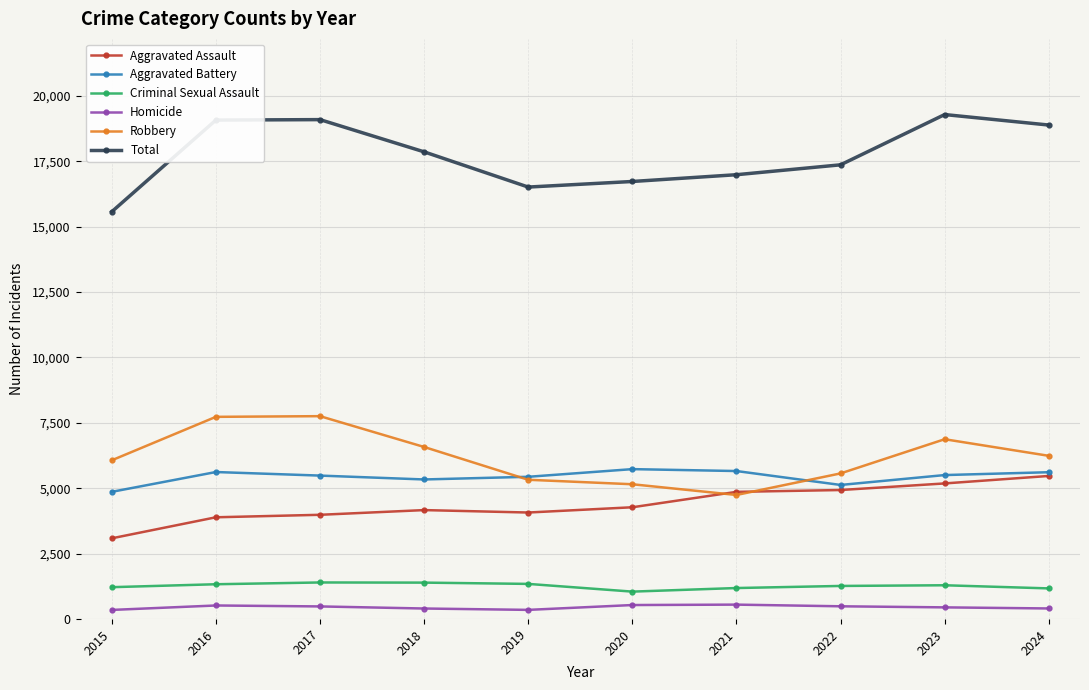

What is the value of the Total point at the 4th from the left?

17858